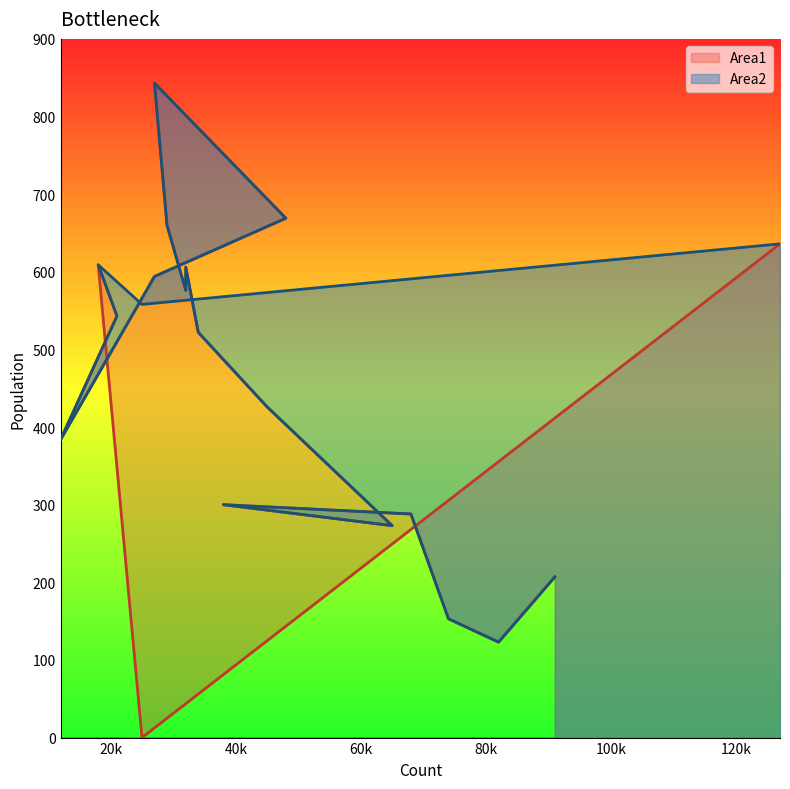

True or false: Area1 and Area2 cross at least once.

False